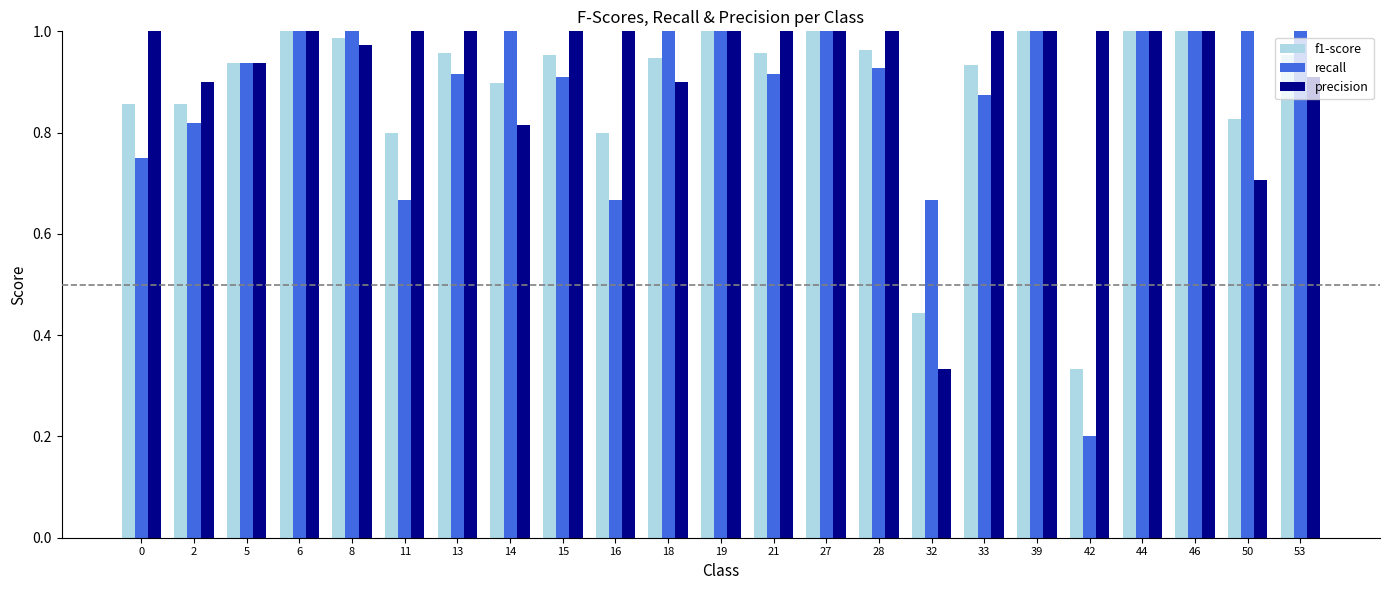

Is the value of precision at 5 greater than the value of f1-score at 13?

No